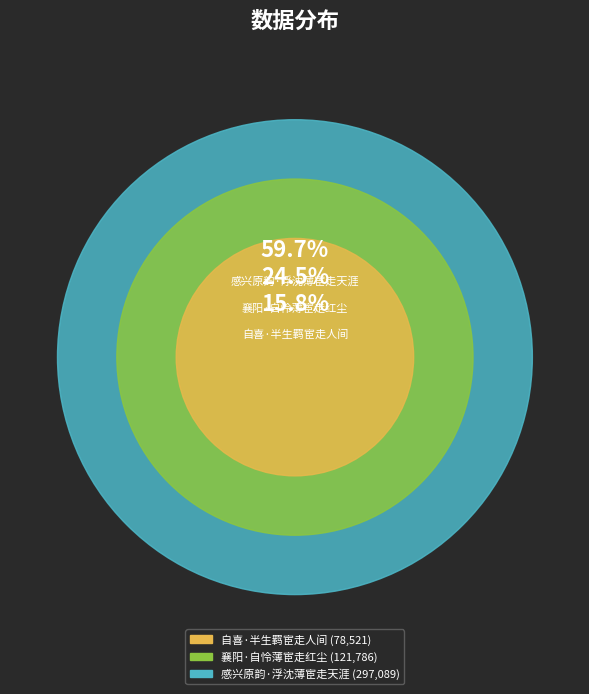

To the nearest percent, what is the combined percentage of 自喜·半生羁宦走人间 and 襄阳·自怜薄宦走红尘?

40%